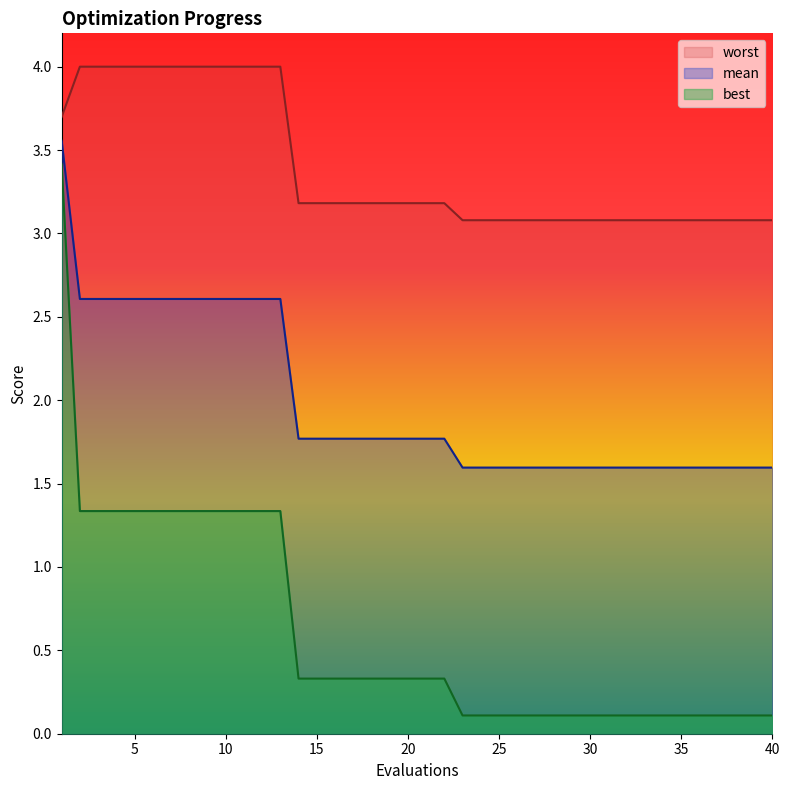

True or false: worst and best cross at least once.

False